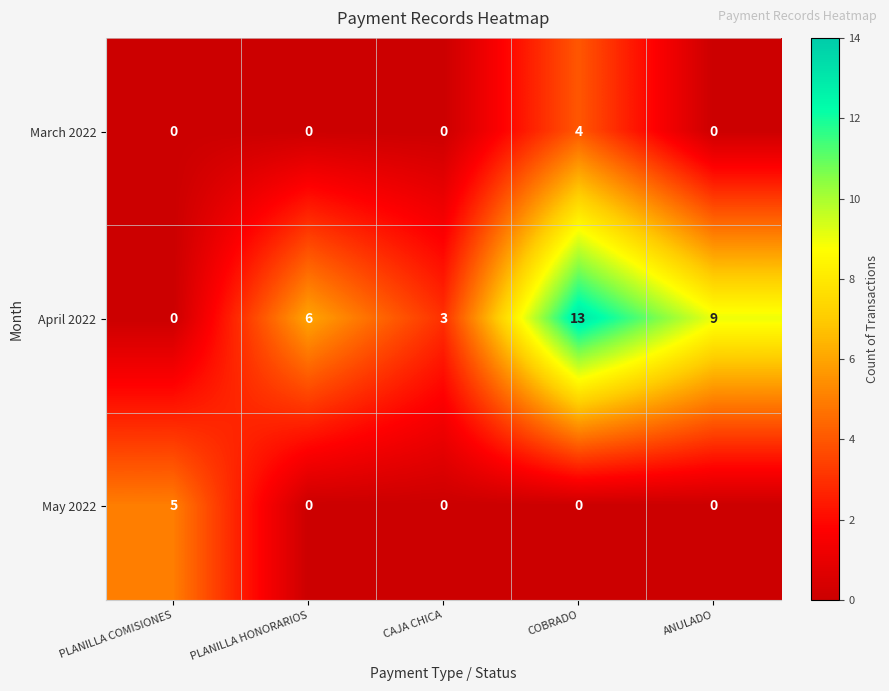

What is the spread (max minus min) of values at CAJA CHICA?

3